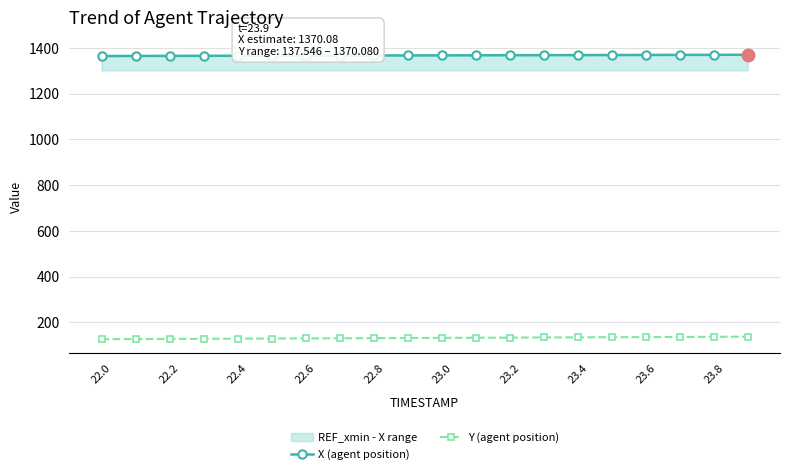

How many data points in Y (agent position) are above 132?

10